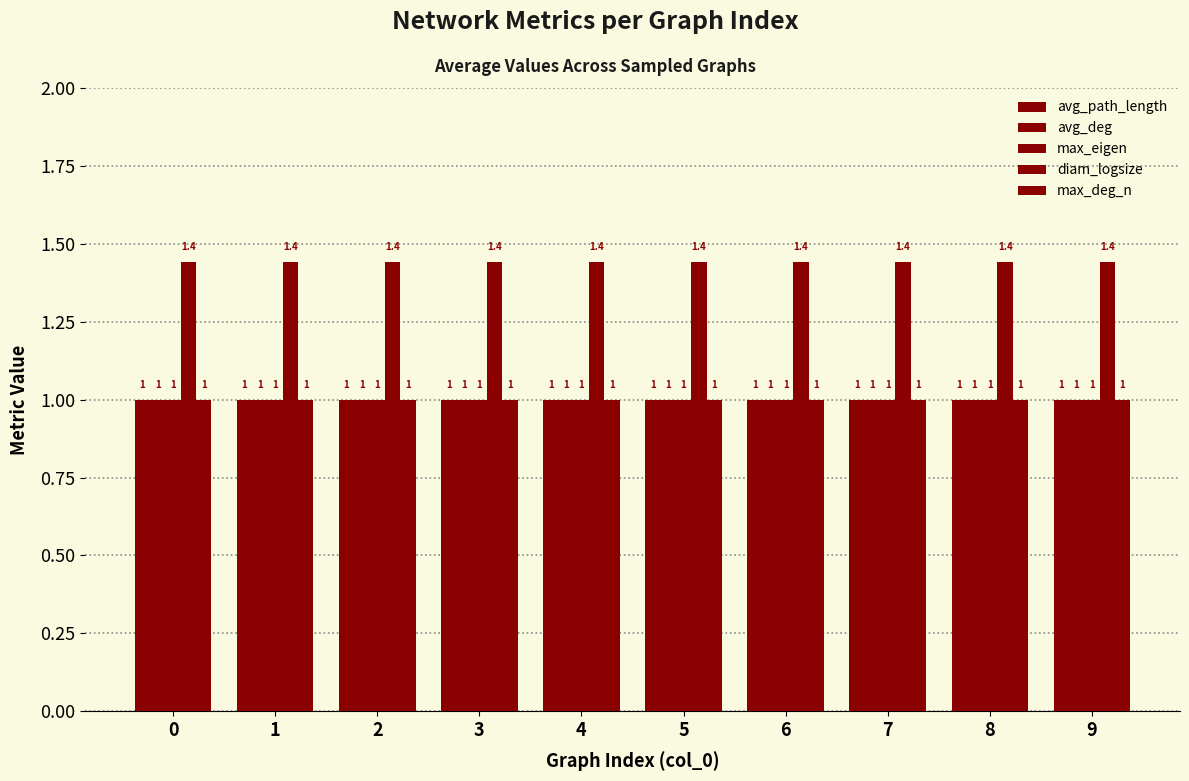

How many bars are there in each group?

5